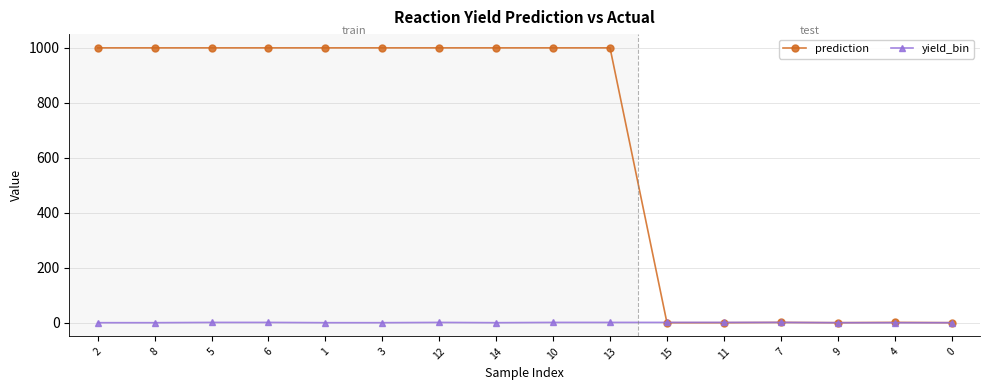

What is the maximum value for prediction?

999